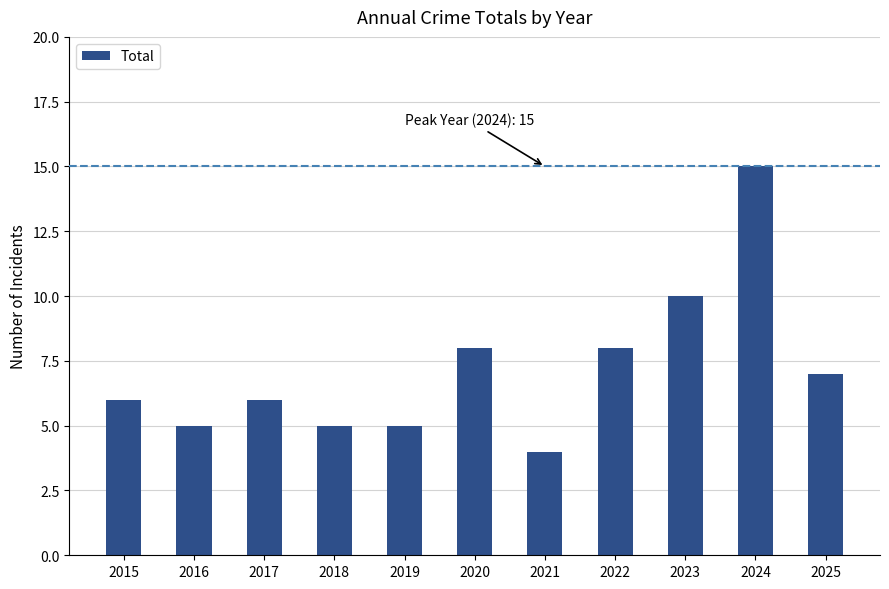

Does the chart contain stacked bars?

No